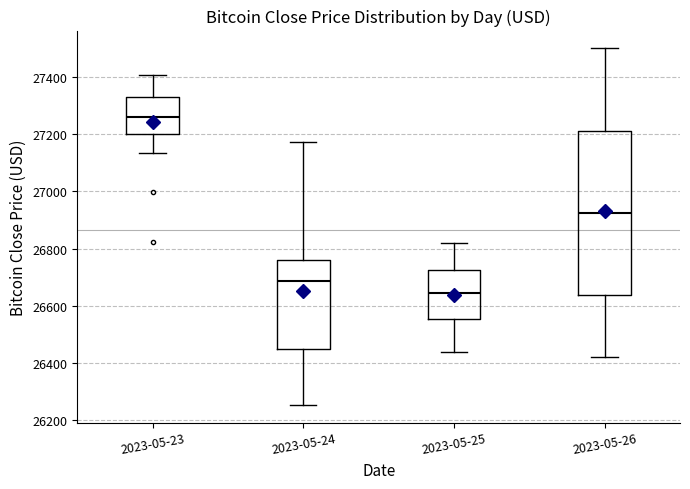

Reading left to right, read every box against the y-axis: the position of its median line, the range the box covers, and the ends of its whiskers. The values are not printed on the chart, so give them approximately, as read against the axis.

2023-05-23: median 27260, box 27200 to 27340, whiskers 27140 to 27400
2023-05-24: median 26680, box 26440 to 26760, whiskers 26260 to 27180
2023-05-25: median 26640, box 26560 to 26720, whiskers 26440 to 26820
2023-05-26: median 26920, box 26640 to 27220, whiskers 26420 to 27500